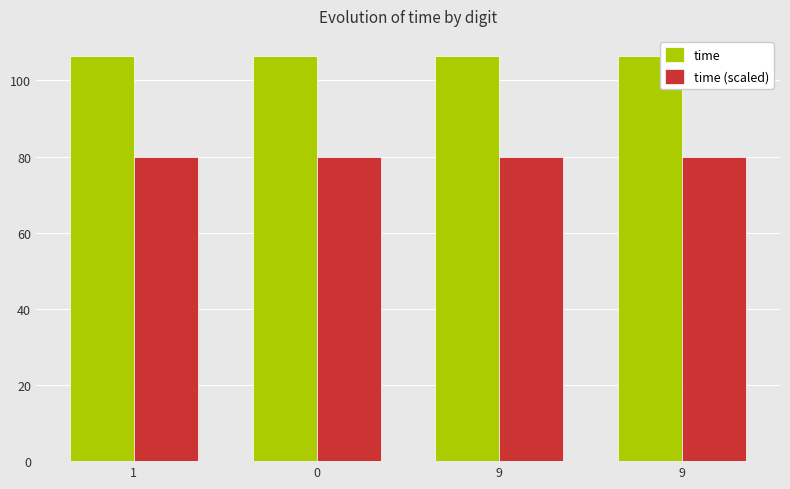

What are all the series names shown in the legend?

time, time (scaled)